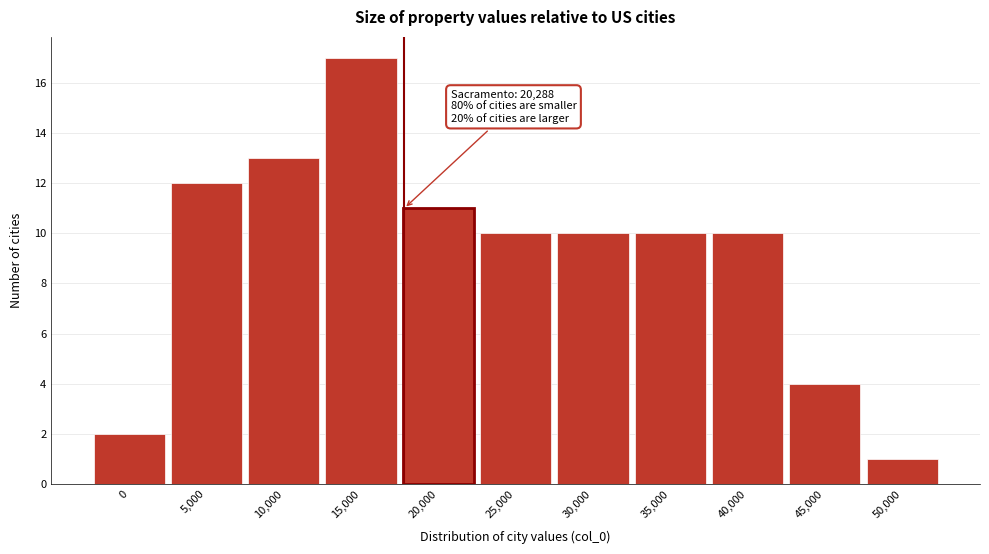

Reading left to right, transcribe all the data shown in this chart.

2	12	13	17	11	10	10	10	10	4	1